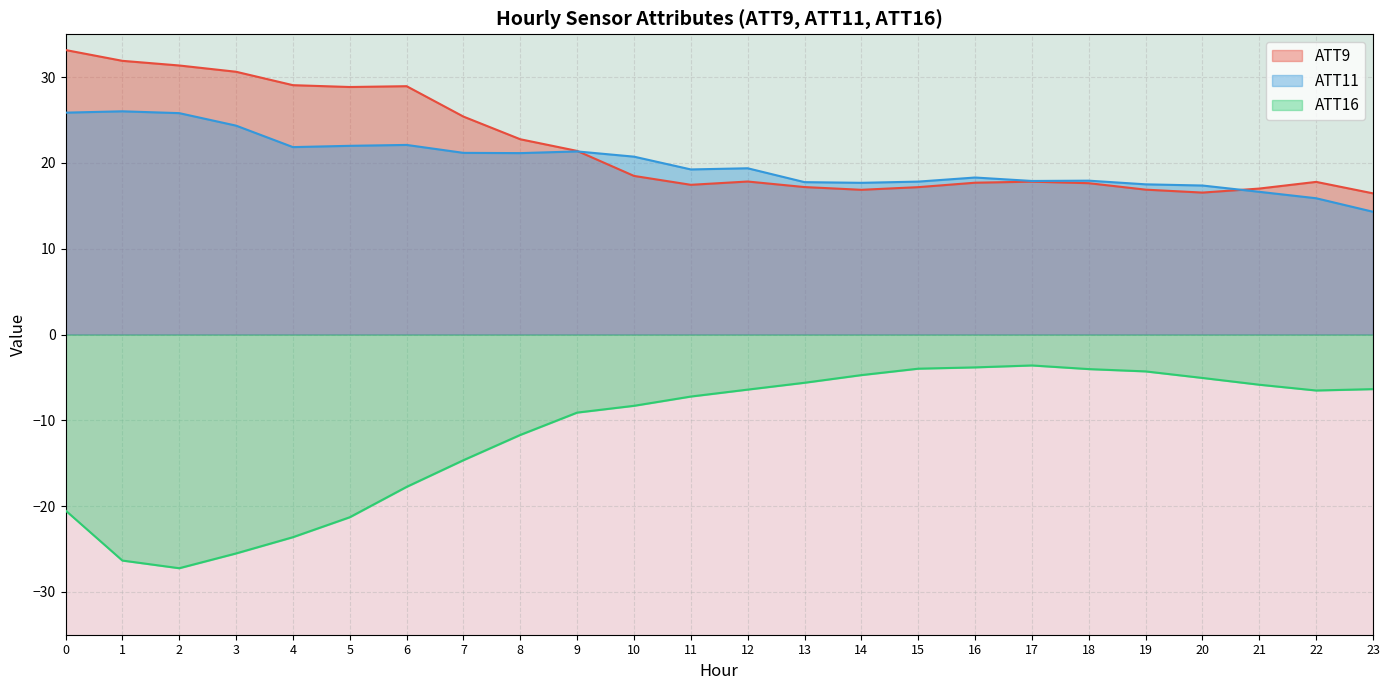

Where is ATT9 nearest to the value 24?

8